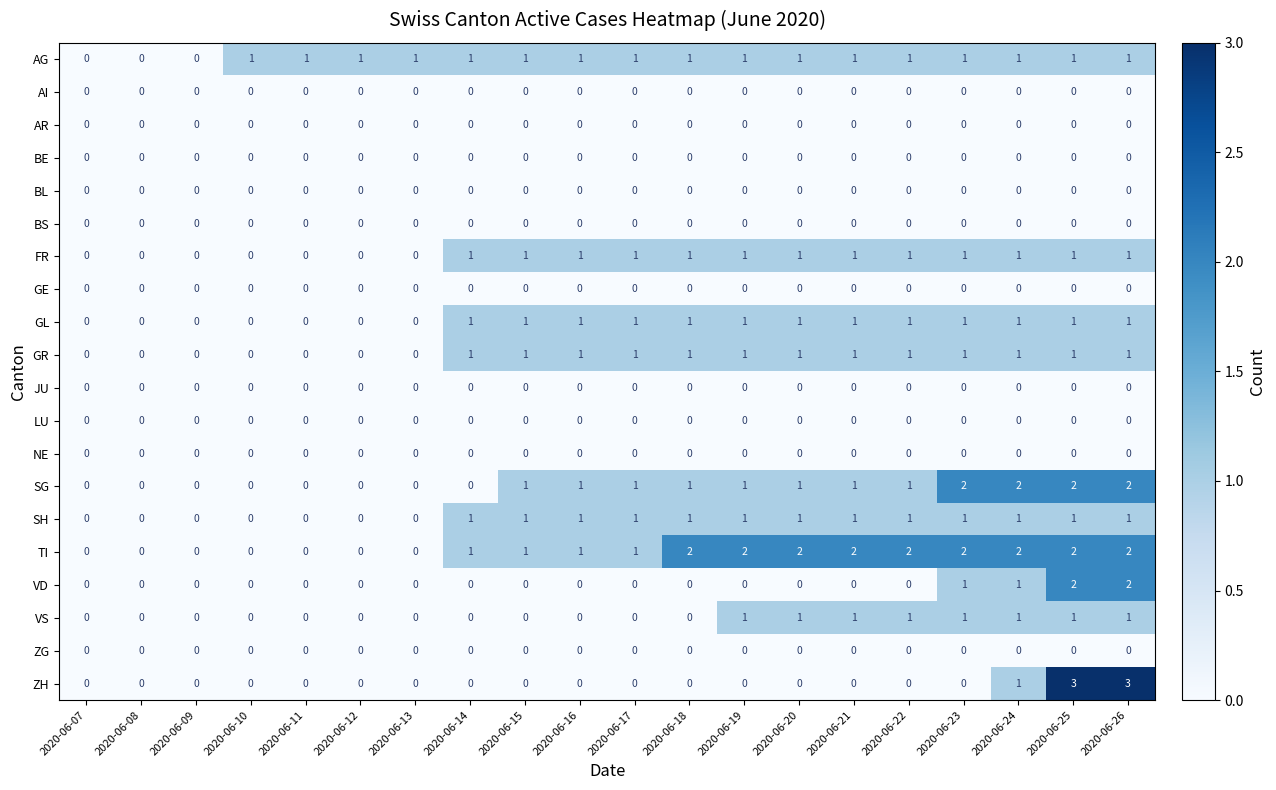

What is the maximum value shown in the chart?

3